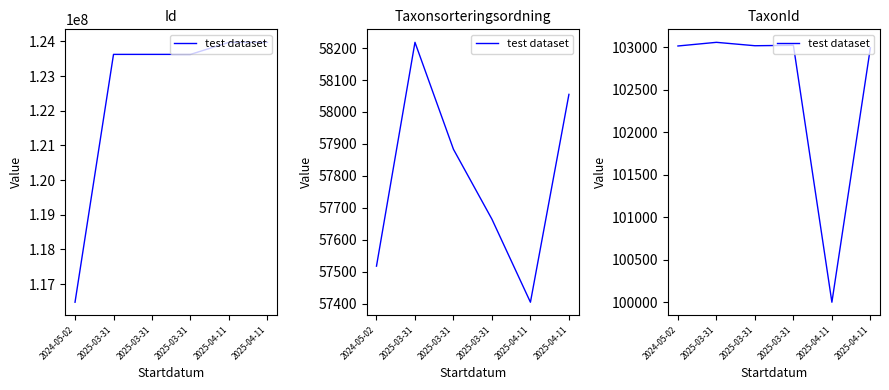

Is it true that the value at 2025-04-11 is 66527?

False